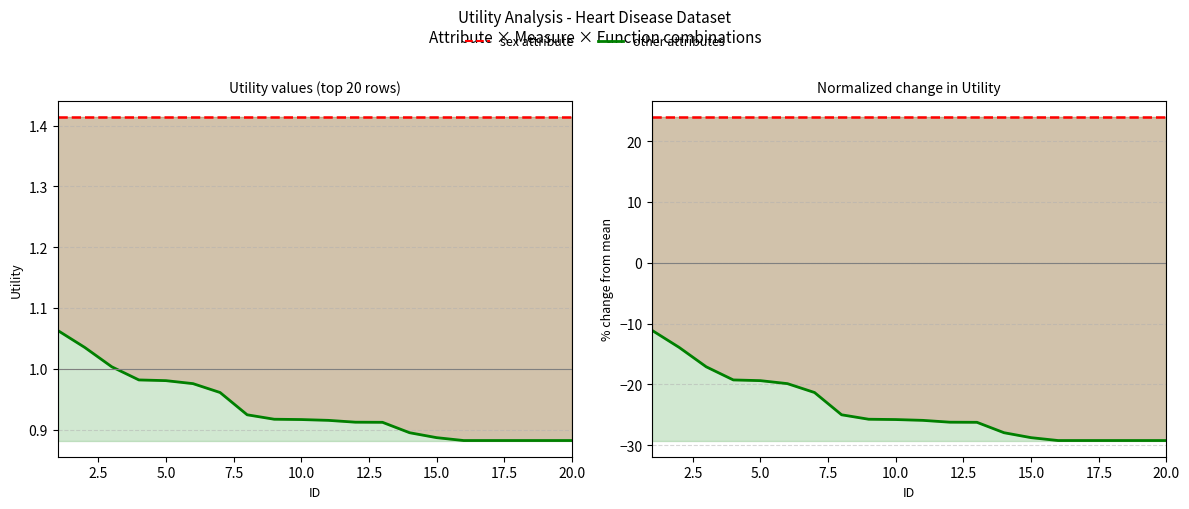

What is the value of the 13th point from the left?

-26.2